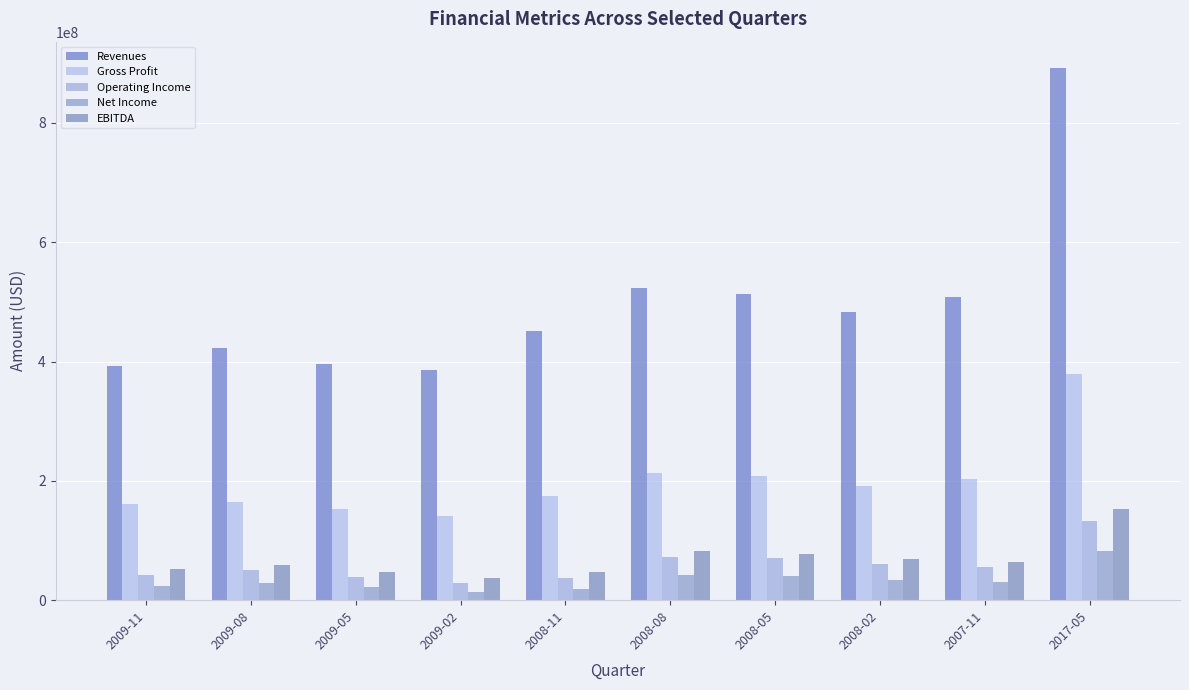

How many values in the Gross Profit series are below 192036000?

5